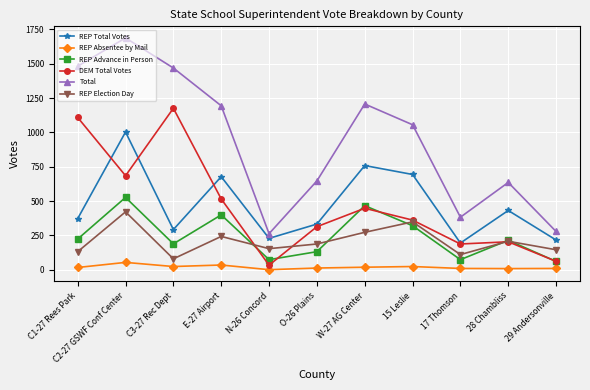

Which category has the highest value across all series?

C2-27 GSWF Conf Center